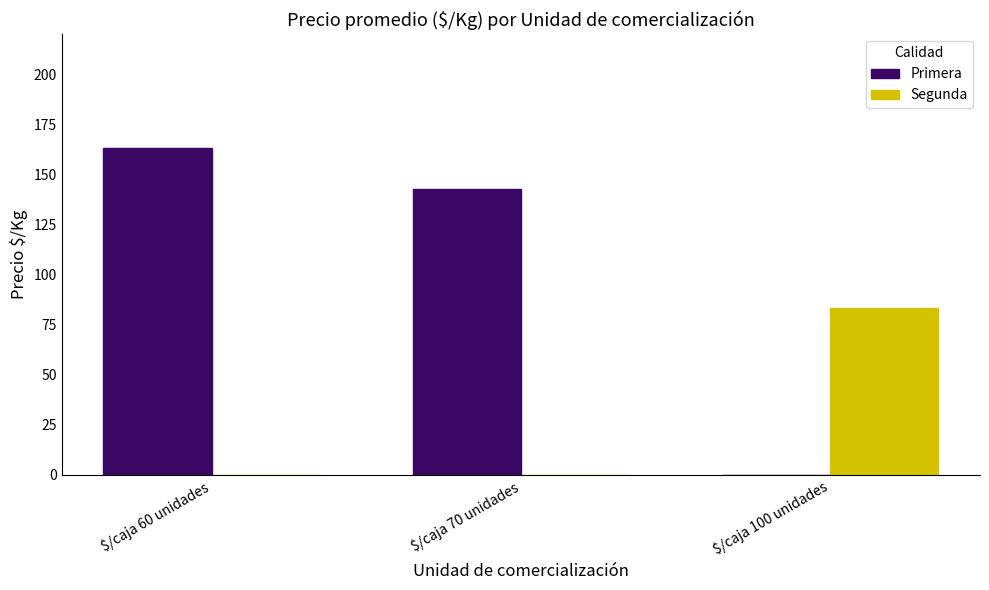

Does the chart contain stacked bars?

No